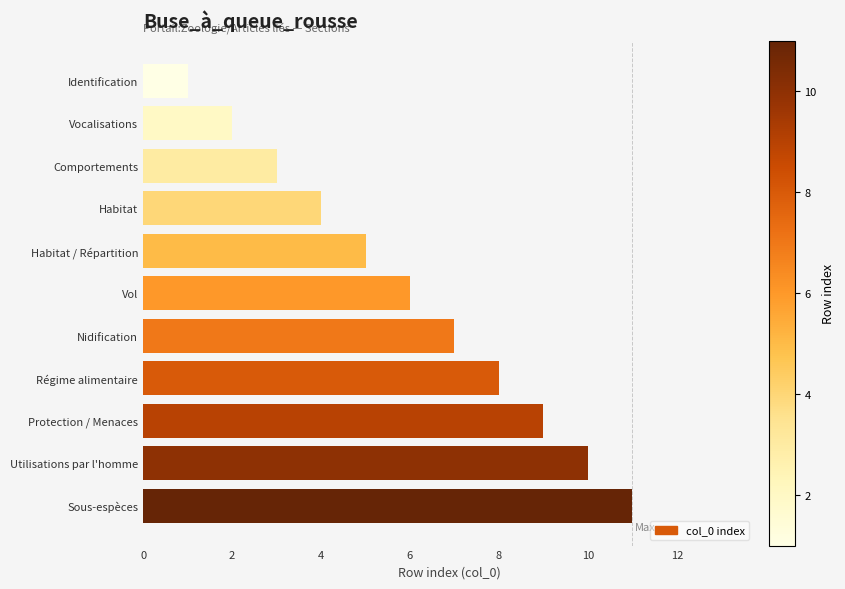

List the labels in order of value, largest first.

Sous-espèces, Utilisations par l'homme, Protection / Menaces, Régime alimentaire, Nidification, Vol, Habitat / Répartition, Habitat, Comportements, Vocalisations, Identification